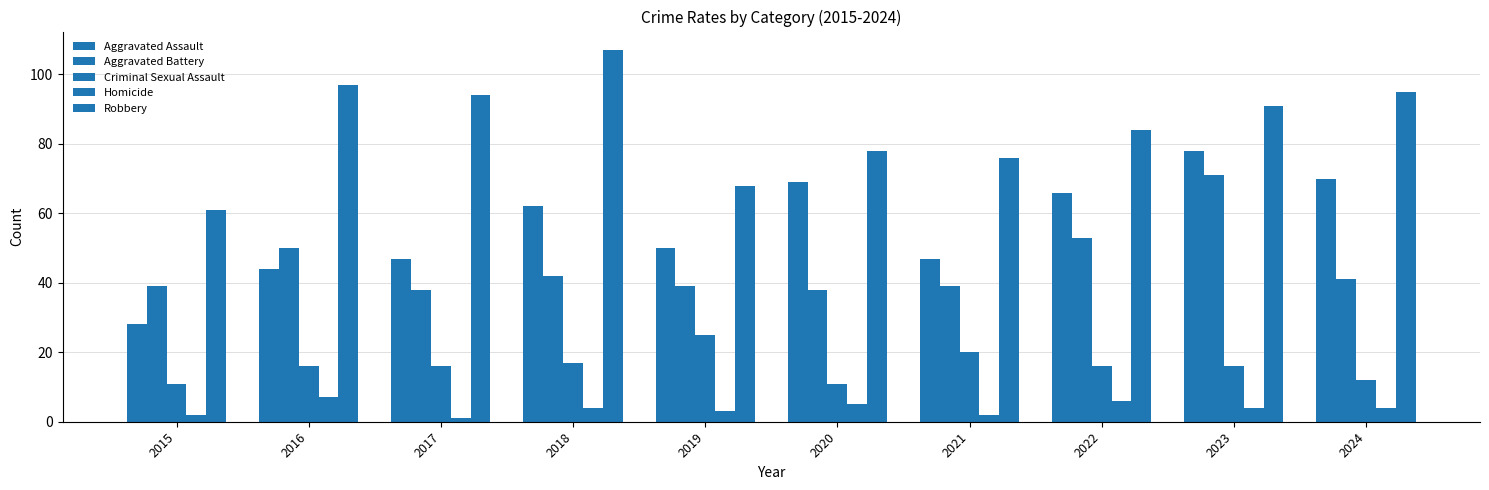

Reading left to right, extract all data points from this chart.

Aggravated Assault: 2015=28	2016=44	2017=47	2018=62	2019=50	2020=69	2021=47	2022=66	2023=78	2024=70
Aggravated Battery: 2015=39	2016=50	2017=38	2018=42	2019=39	2020=38	2021=39	2022=53	2023=71	2024=41
Criminal Sexual Assault: 2015=11	2016=16	2017=16	2018=17	2019=25	2020=11	2021=20	2022=16	2023=16	2024=12
Homicide: 2015=2	2016=7	2017=1	2018=4	2019=3	2020=5	2021=2	2022=6	2023=4	2024=4
Robbery: 2015=61	2016=97	2017=94	2018=107	2019=68	2020=78	2021=76	2022=84	2023=91	2024=95